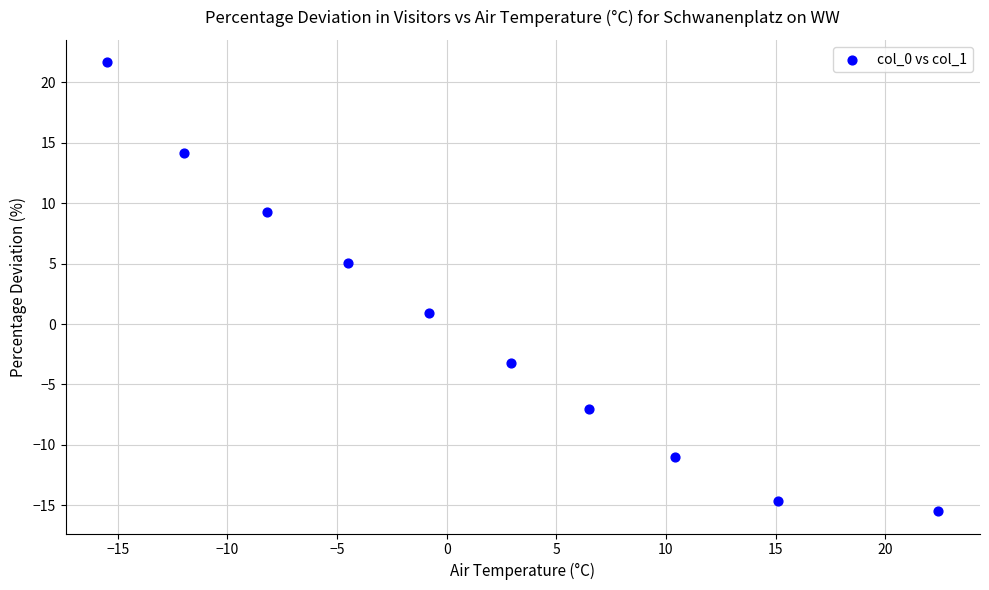

What is the range of Y values (max minus min)?

37.1